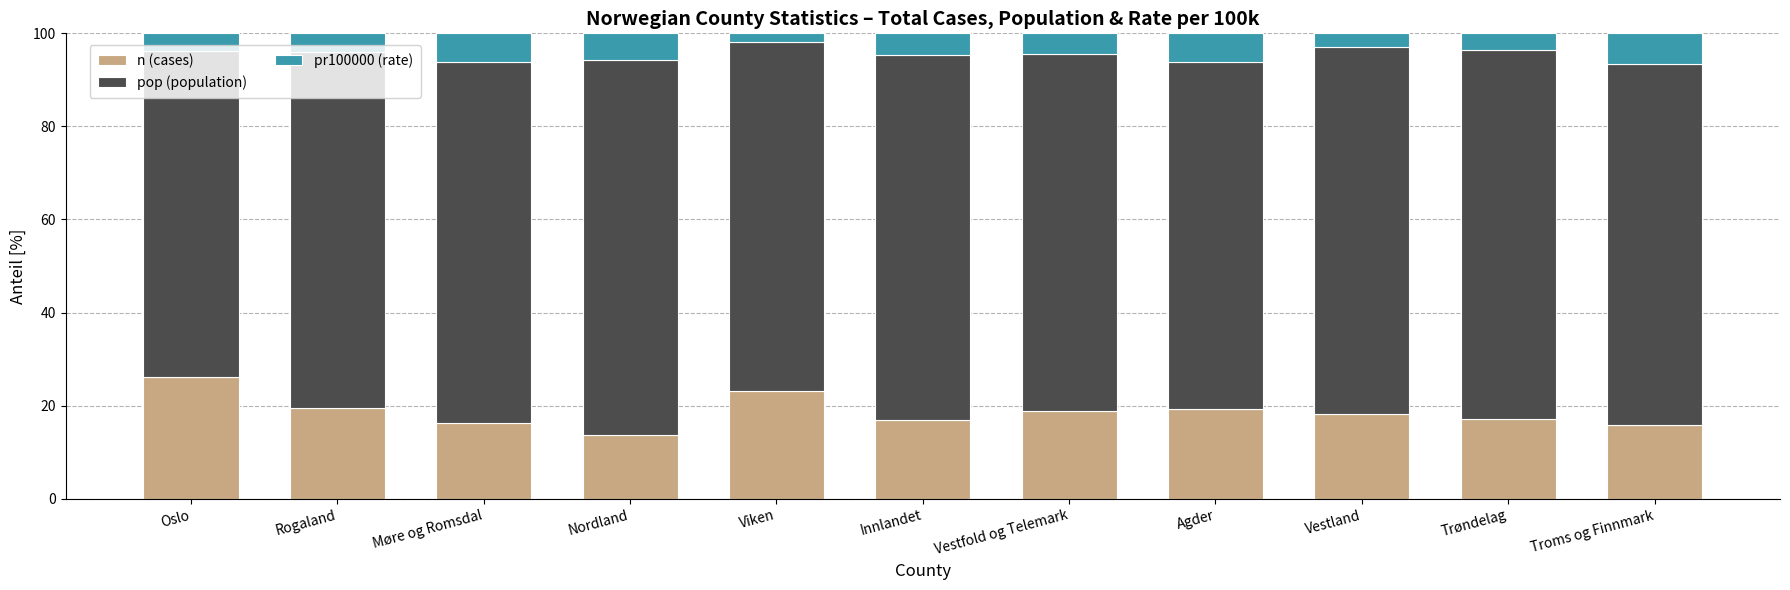

What is the difference between the n (cases) values at Oslo and Troms og Finnmark?

10.4